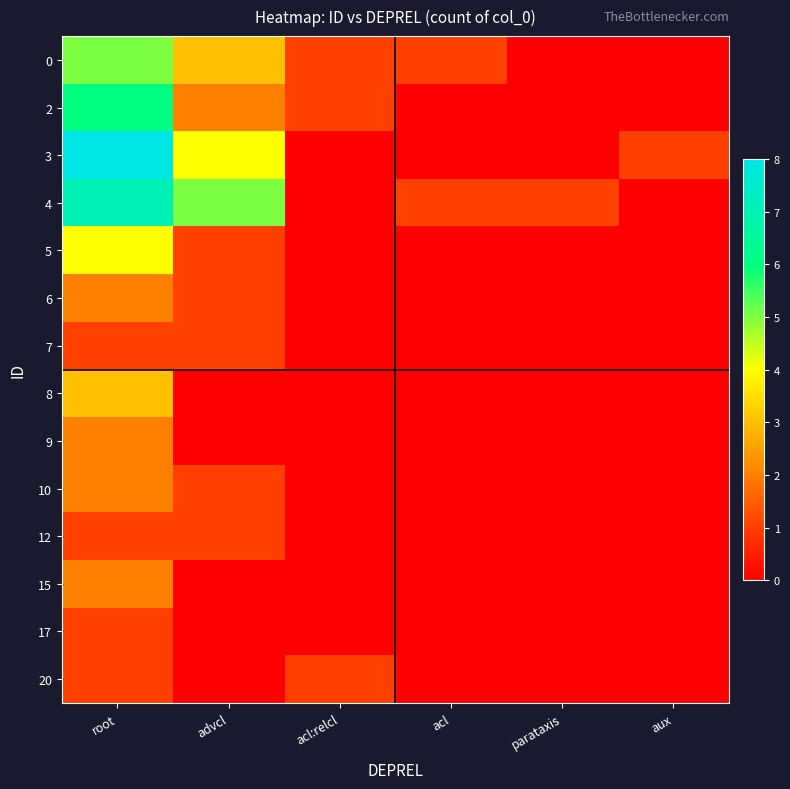

Reading left to right, what are all the values shown in this chart?

0: 5	3	1	1	0	0
2: 6	2	1	0	0	0
3: 8	4	0	0	0	1
4: 7	5	0	1	1	0
5: 4	1	0	0	0	0
6: 2	1	0	0	0	0
7: 1	1	0	0	0	0
8: 3	0	0	0	0	0
9: 2	0	0	0	0	0
10: 2	1	0	0	0	0
12: 1	1	0	0	0	0
15: 2	0	0	0	0	0
17: 1	0	0	0	0	0
20: 1	0	1	0	0	0